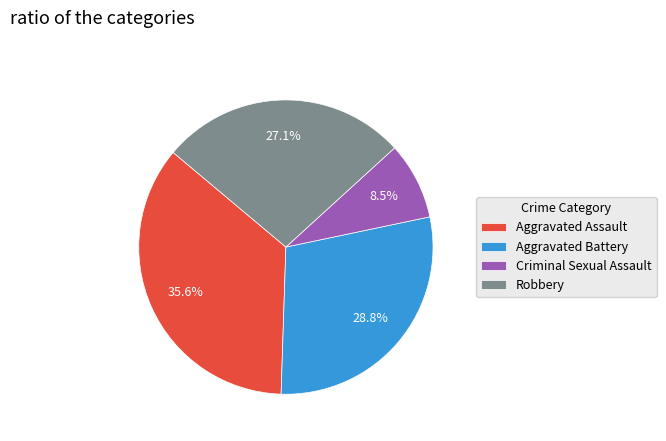

How many segments does this pie chart have?

4